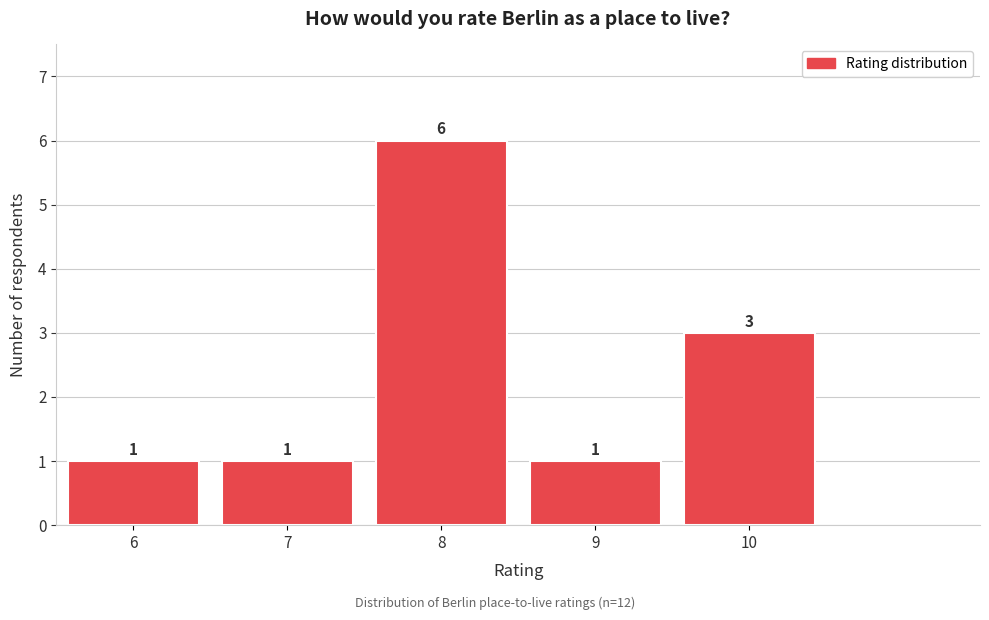

Reading left to right, extract all data points from this chart.

1	1	6	1	3